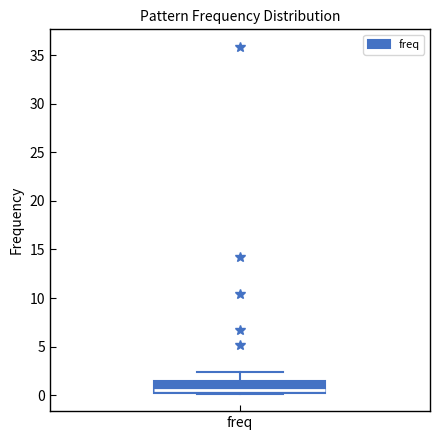

Where is the lower edge of the box for freq on the y-axis? The values are not printed on the chart, so give them approximately, as read against the axis.

0.0